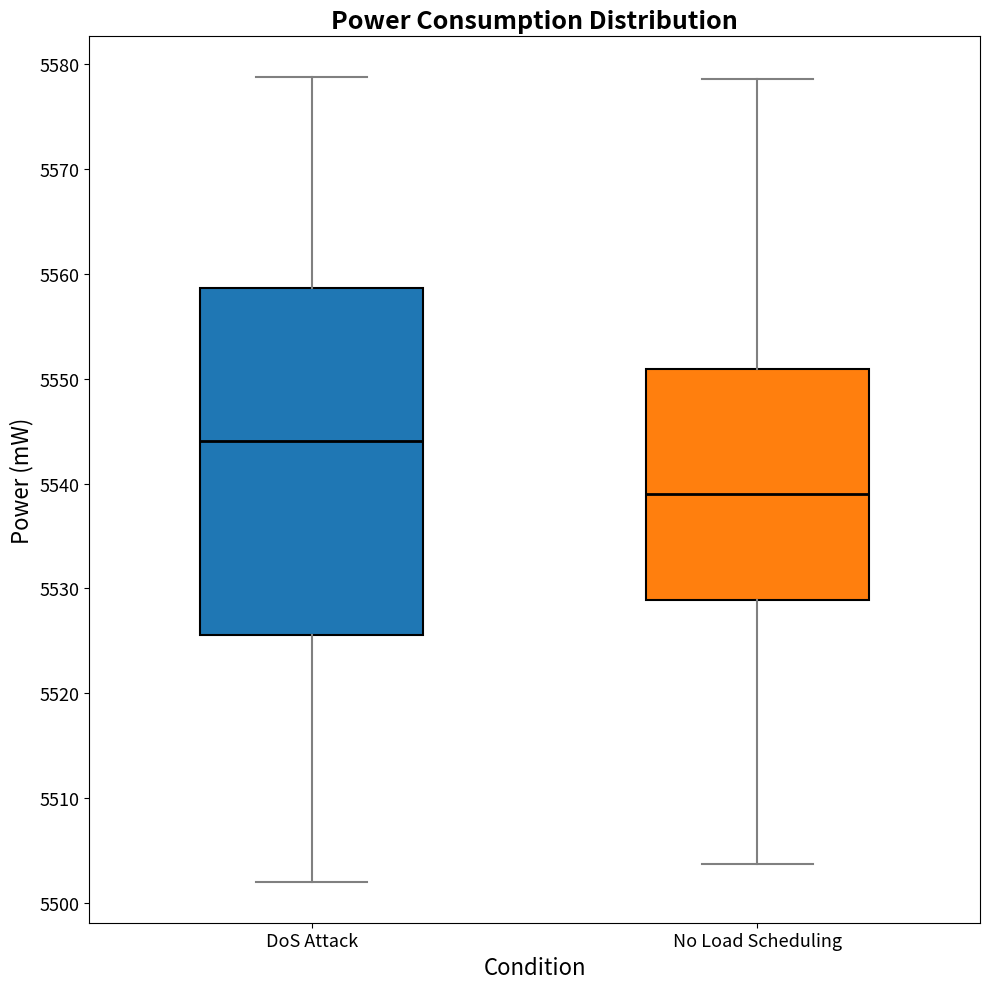

Which box is the tallest, from its lower edge to its upper edge?

DoS Attack